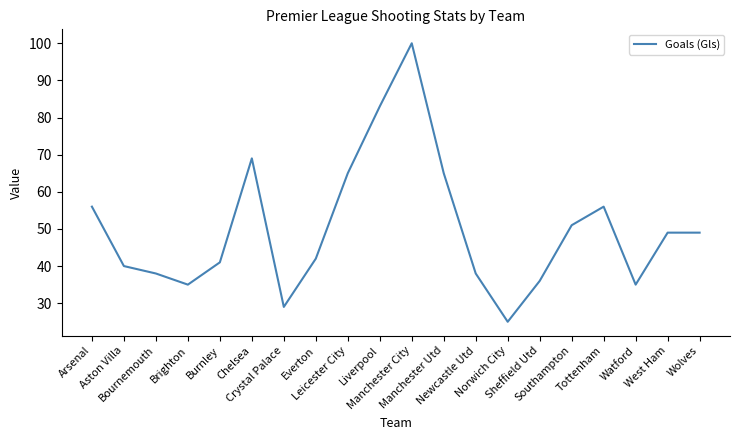

What is the average value?

50